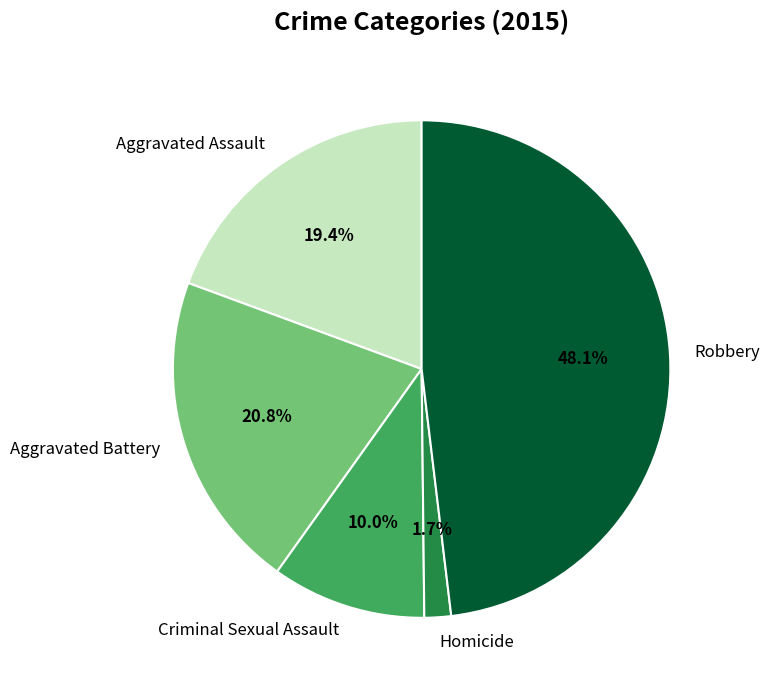

Does Robbery represent more than half of the total?

No